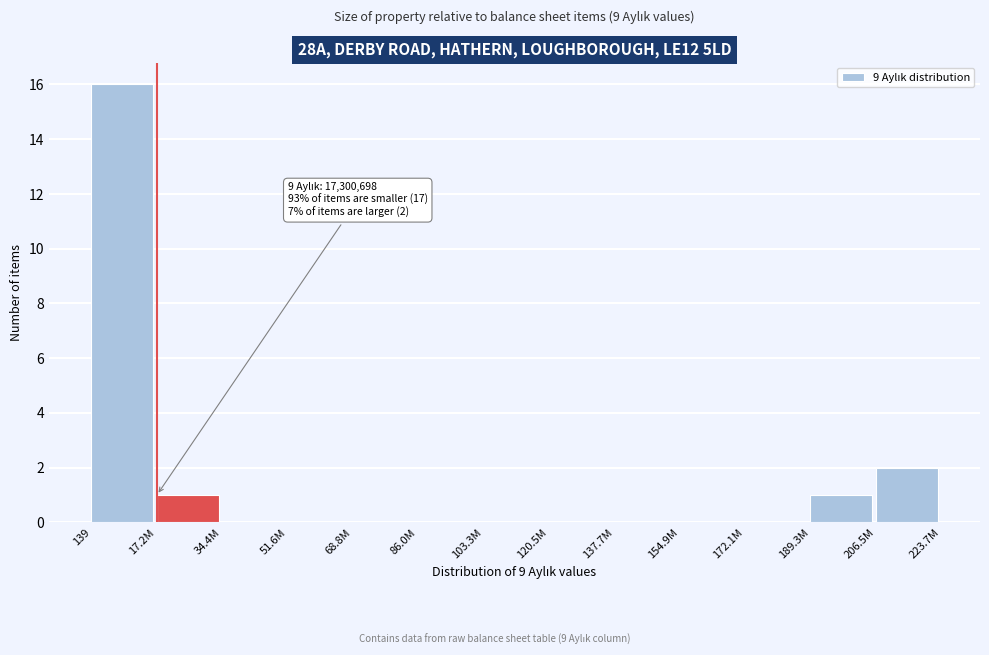

Reading right to left, list all the values displayed in this chart.

206.5M=2	189.3M=1	172.1M=0	154.9M=0	137.7M=0	120.5M=0	103.3M=0	86.0M=0	68.8M=0	51.6M=0	34.4M=0	17.2M=1	139=16